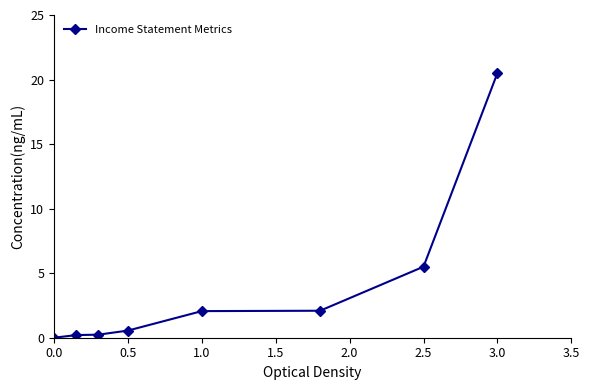

What is the difference between the maximum and minimum values?

20.5